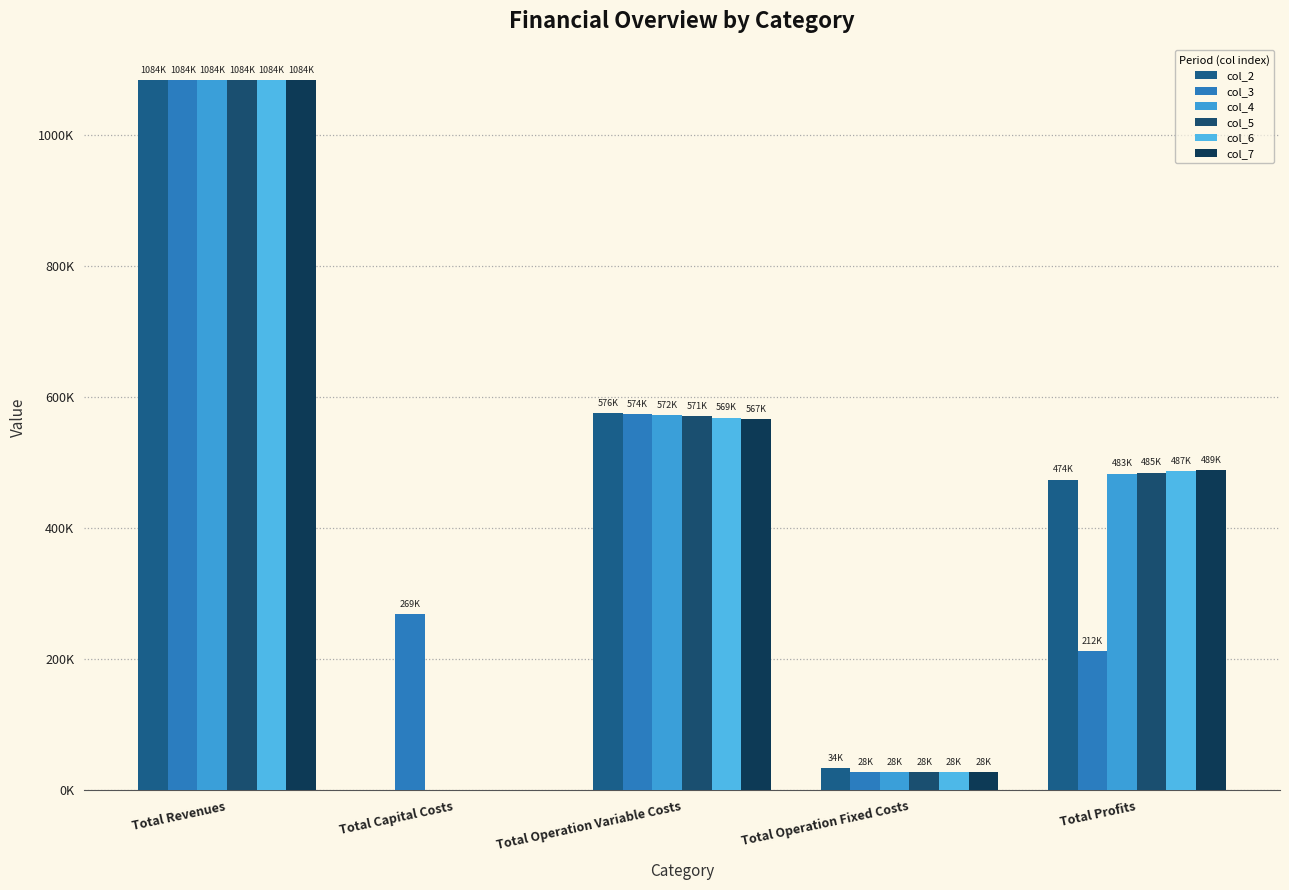

At which label is col_4 closest to 541809?

Total Operation Variable Costs